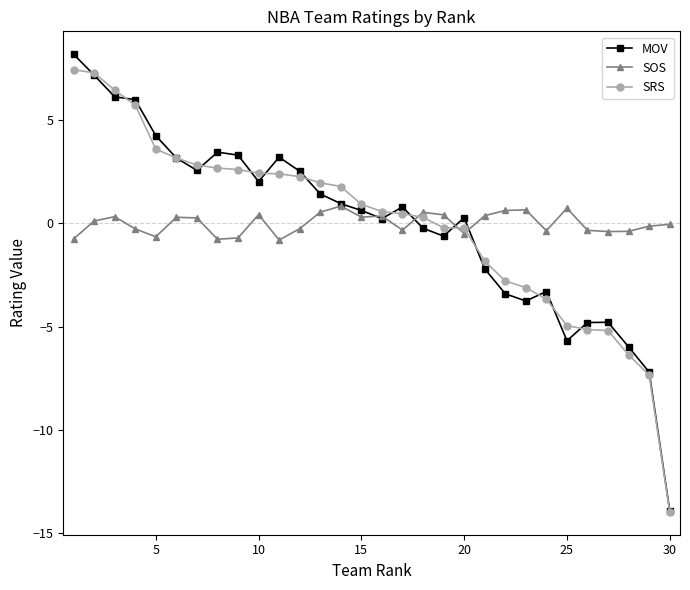

What is the maximum value for SOS?

0.8